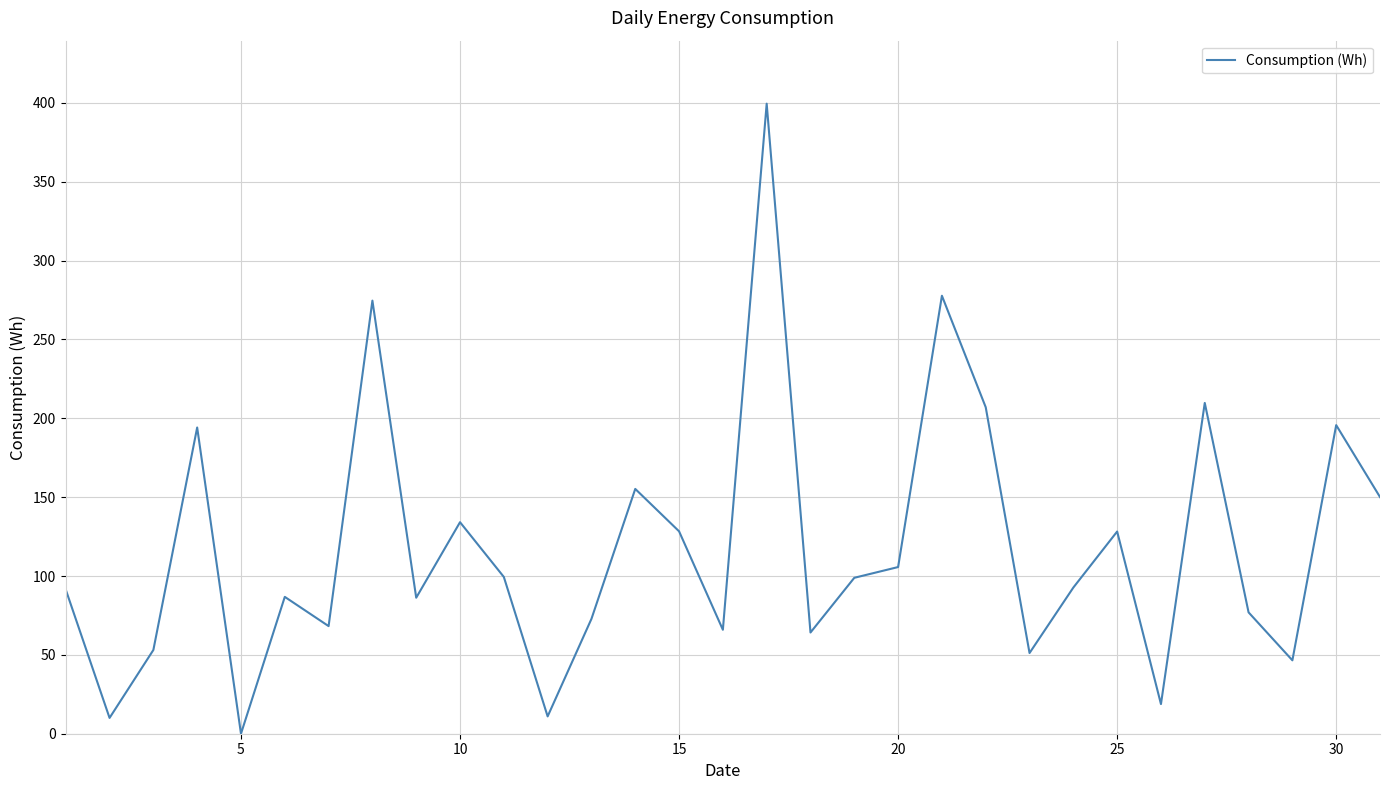

What is the maximum value shown in the chart?

399.5